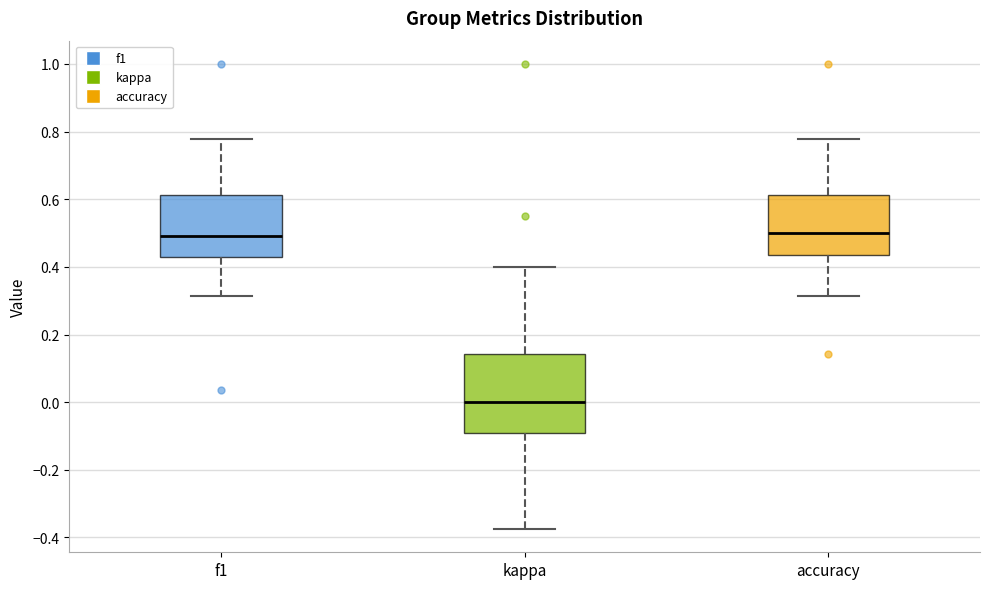

Where does the upper whisker of the box for f1 end on the y-axis? The values are not printed on the chart, so give them approximately, as read against the axis.

0.78